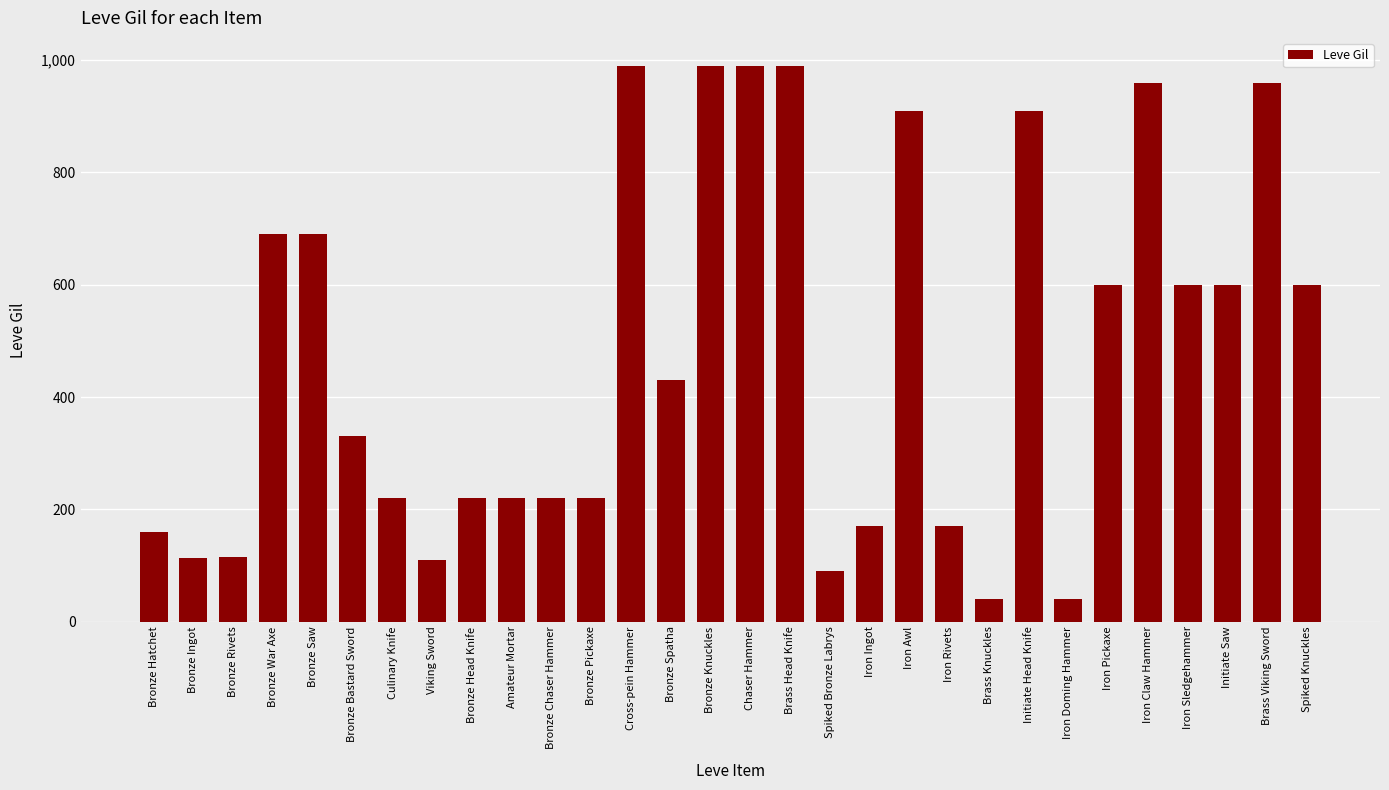

What is the approximate value at Spiked Knuckles?

600